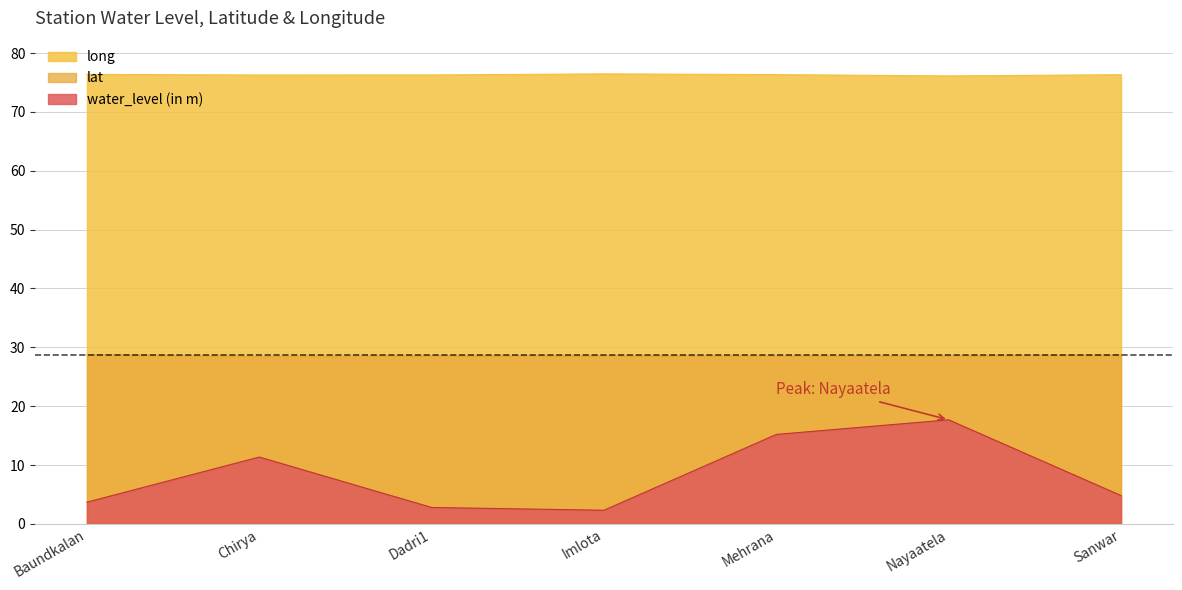

How many series are shown in this chart?

3